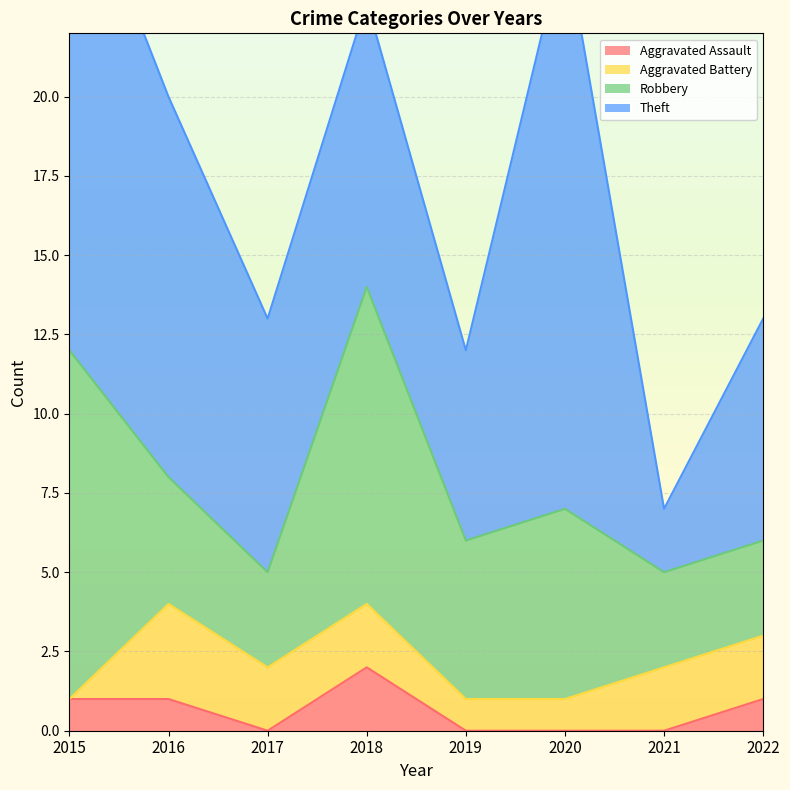

Rank the series by their maximum value, from highest to lowest.

Theft, Robbery, Aggravated Battery, Aggravated Assault